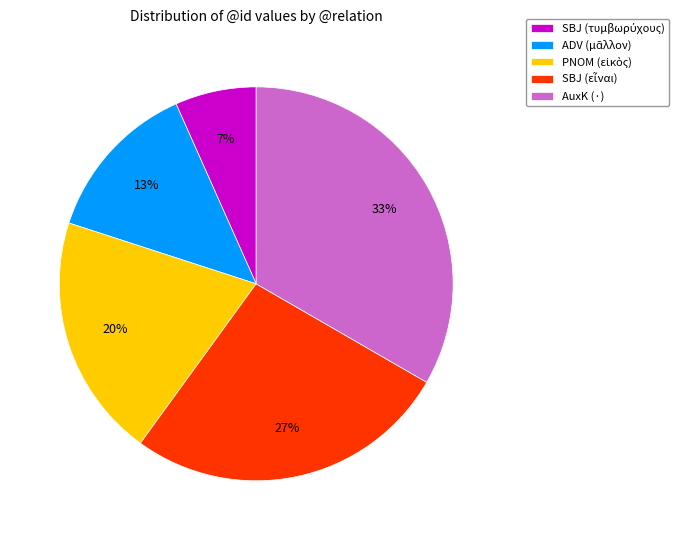

To the nearest percent, what is the average slice percentage?

20%